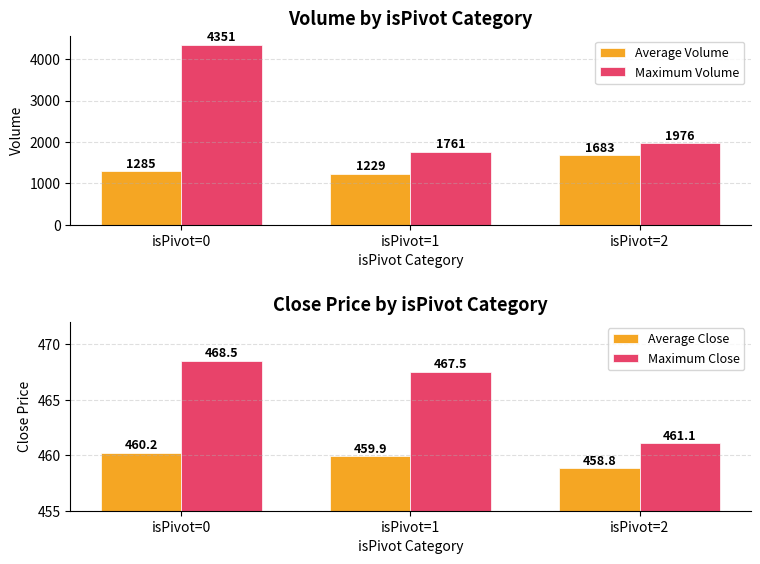

What value does the Average Close series have at isPivot=1?

459.9